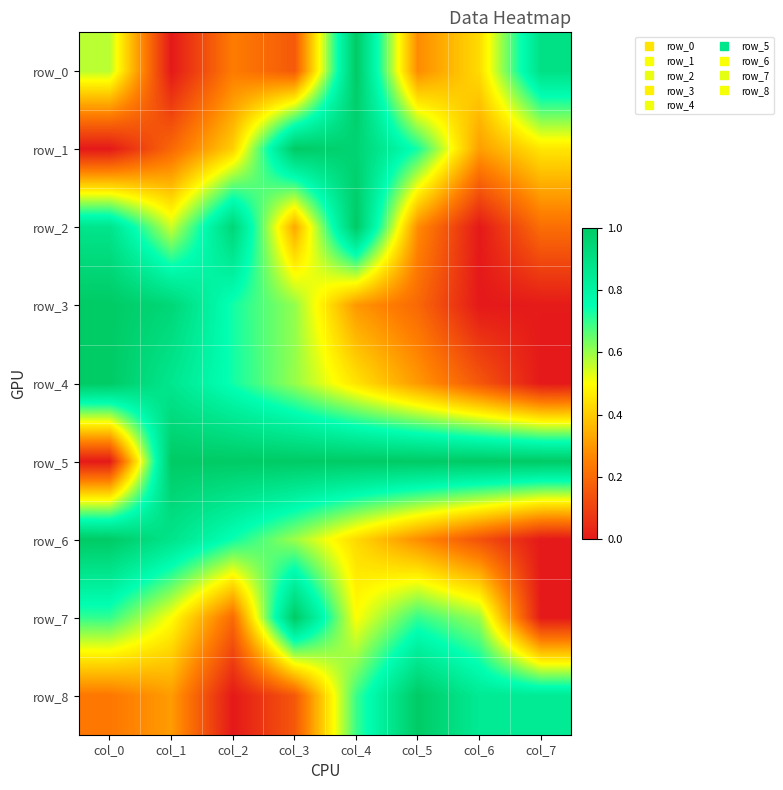

What is the approximate value of row_1 at col_3?

1.0